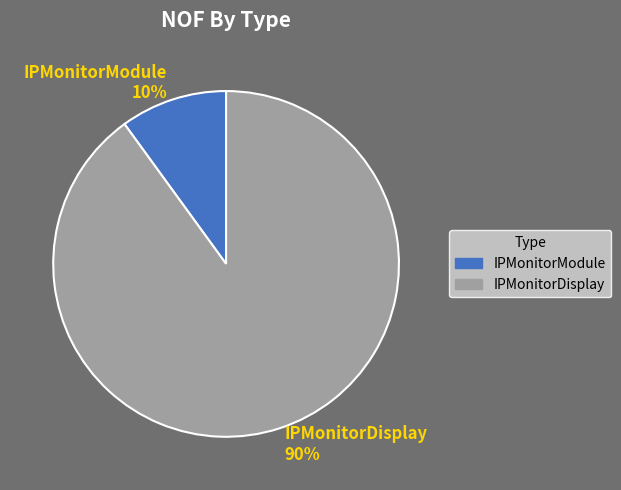

To the nearest percent, what is the difference between the largest and smallest slice percentages?

80%